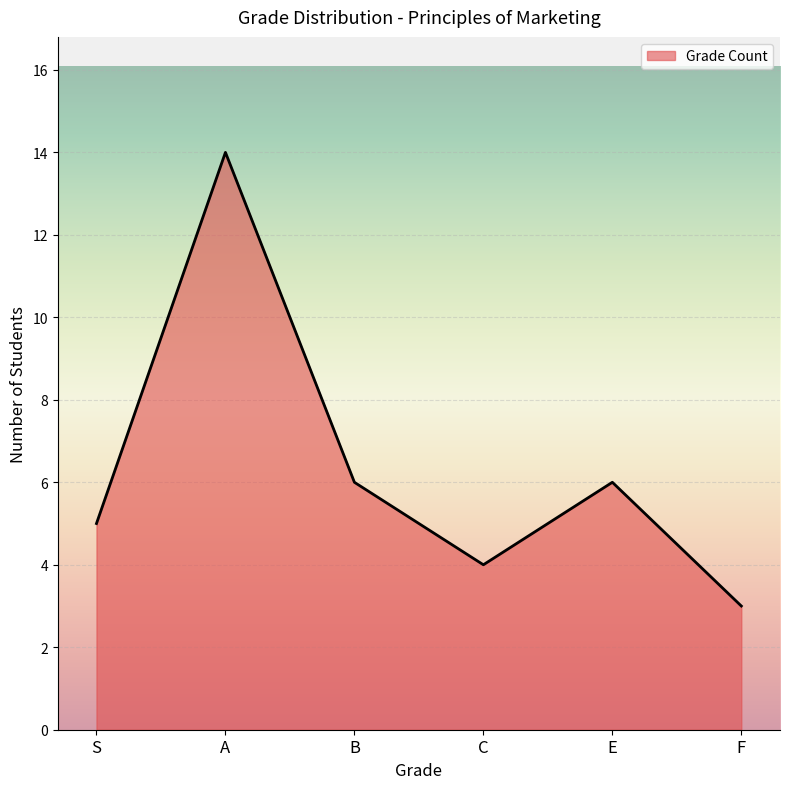

How many interior local valleys (lower than both neighbors) does the data have?

1